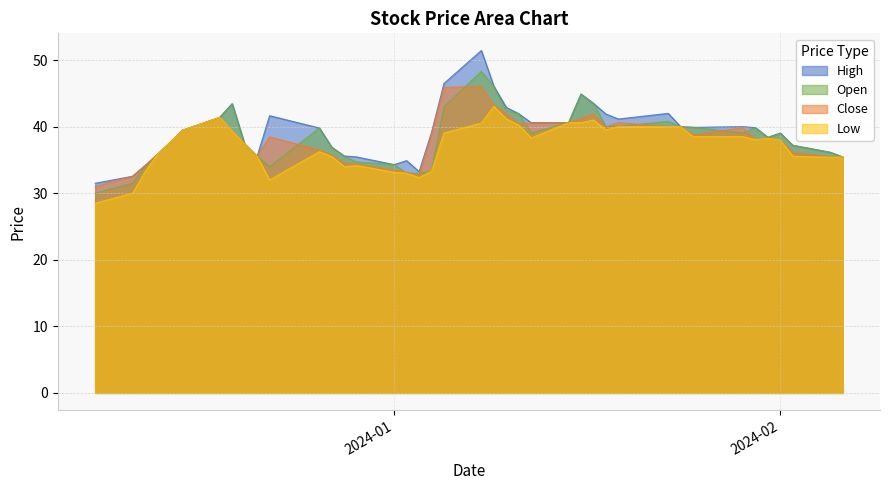

Rank the series by their maximum value, from lowest to highest.

Low, Close, Open, High